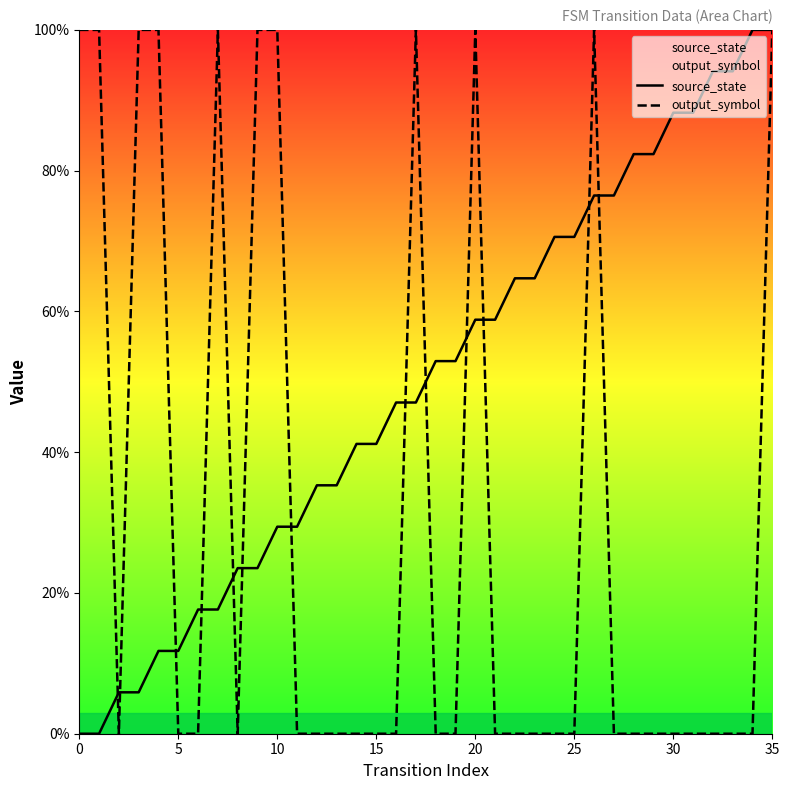

Is the value of output_symbol at 33 greater than the value of source_state at 24?

No